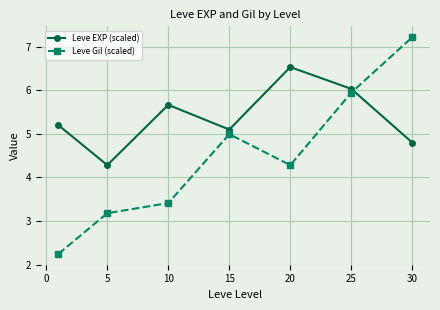

What is the minimum value for Leve EXP (scaled)?

4.3